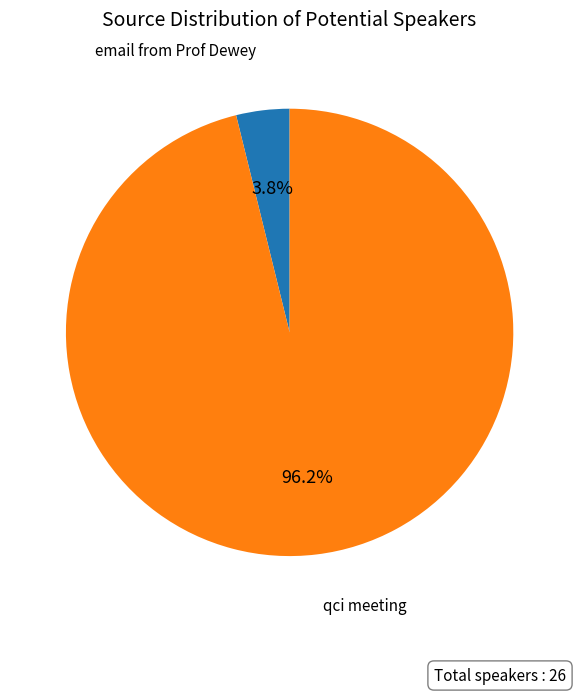

Rank the categories by value from highest to lowest.

qci meeting, email from Prof Dewey